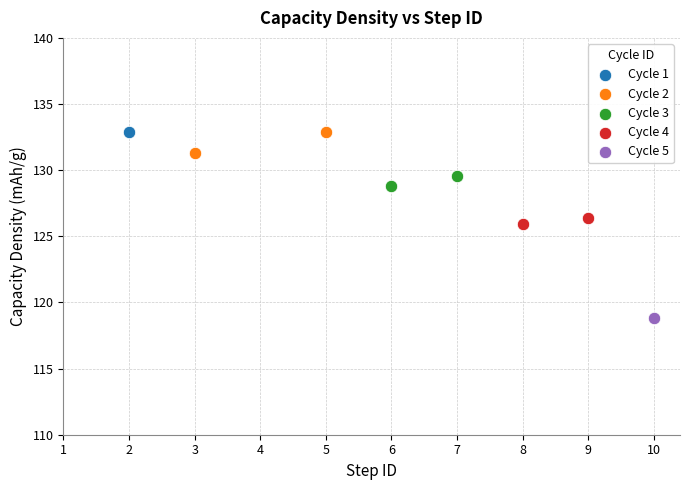

Which series contains the lowest Y value?

Cycle 5